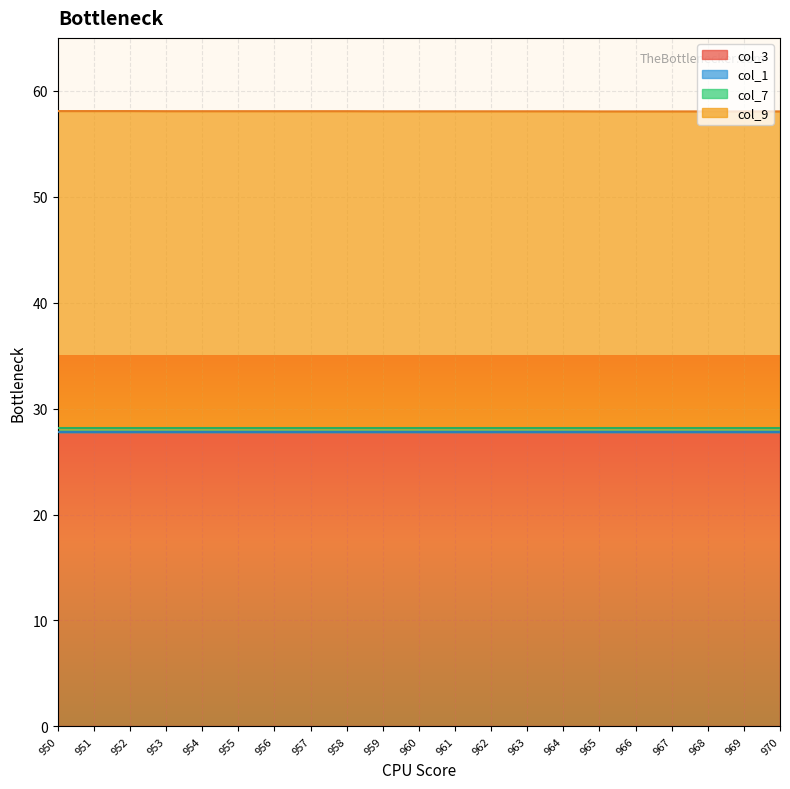

True or false: col_9 has more than 1 interior local peaks.

False